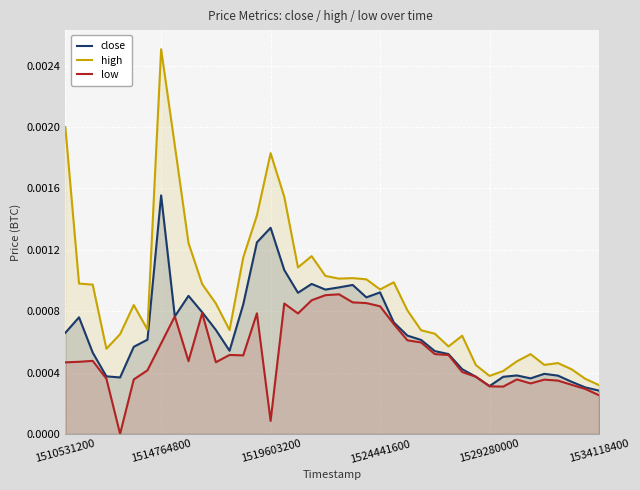

Which category has the highest value in the high series?

1514764800